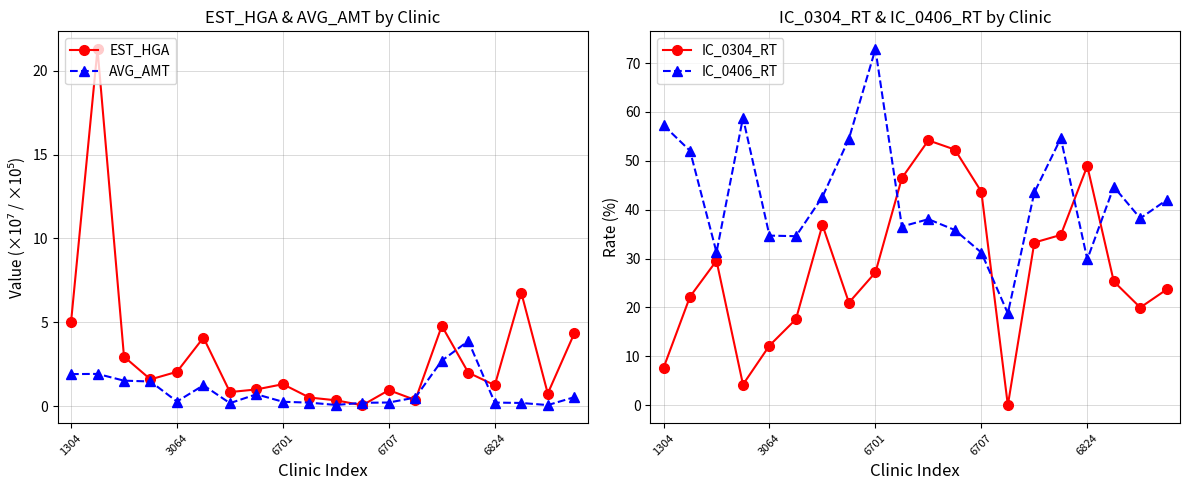

What is the maximum value for EST_HGA?

21.3